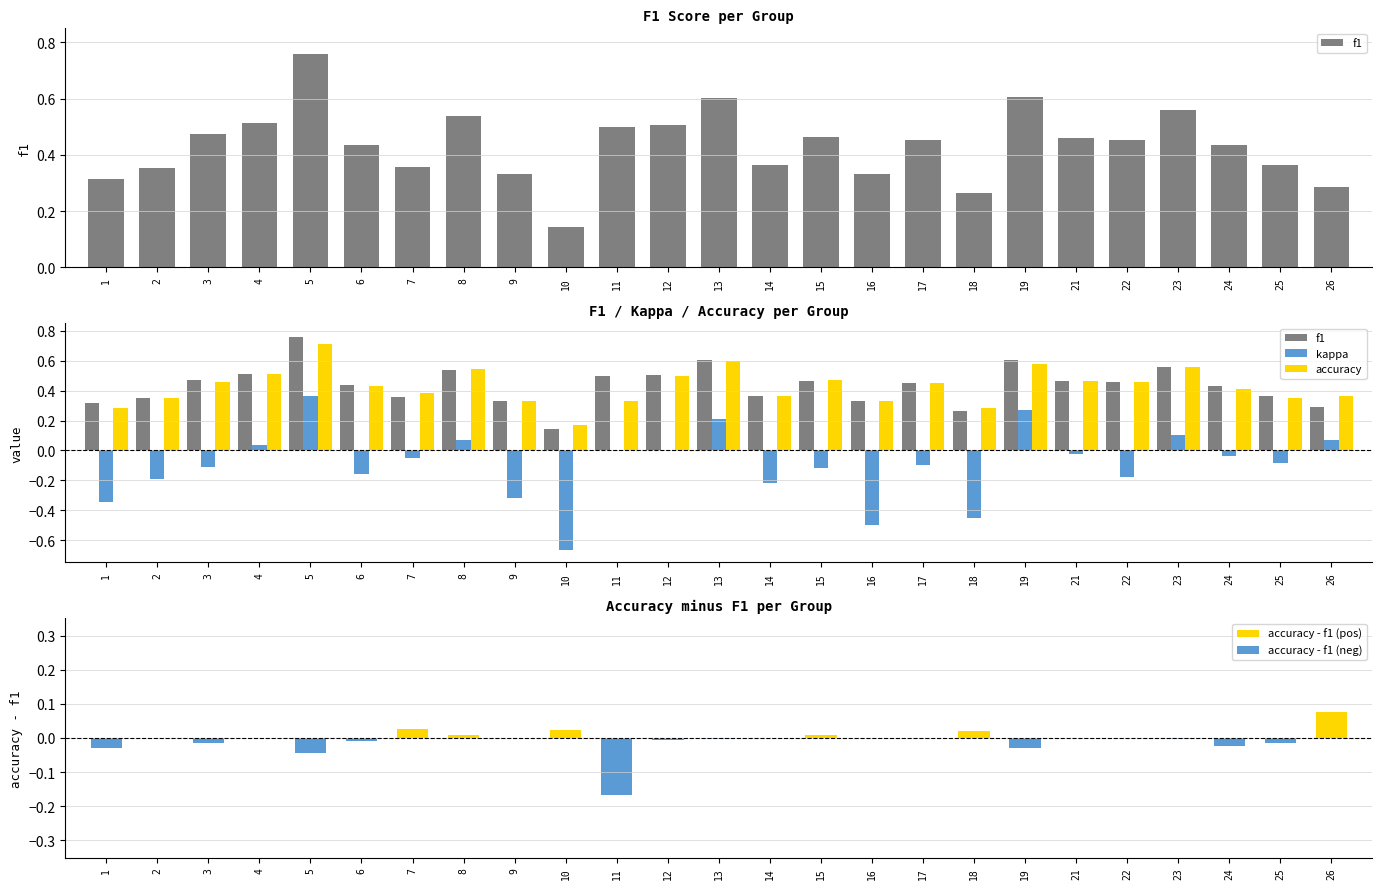

Are the bars horizontal?

No